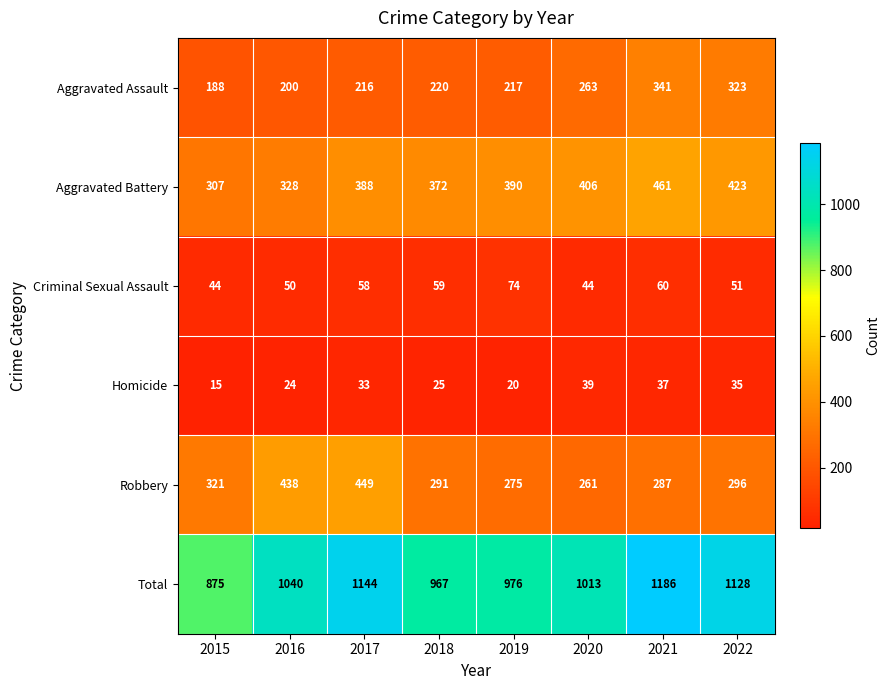

At which label is Aggravated Assault closest to 264?

2020